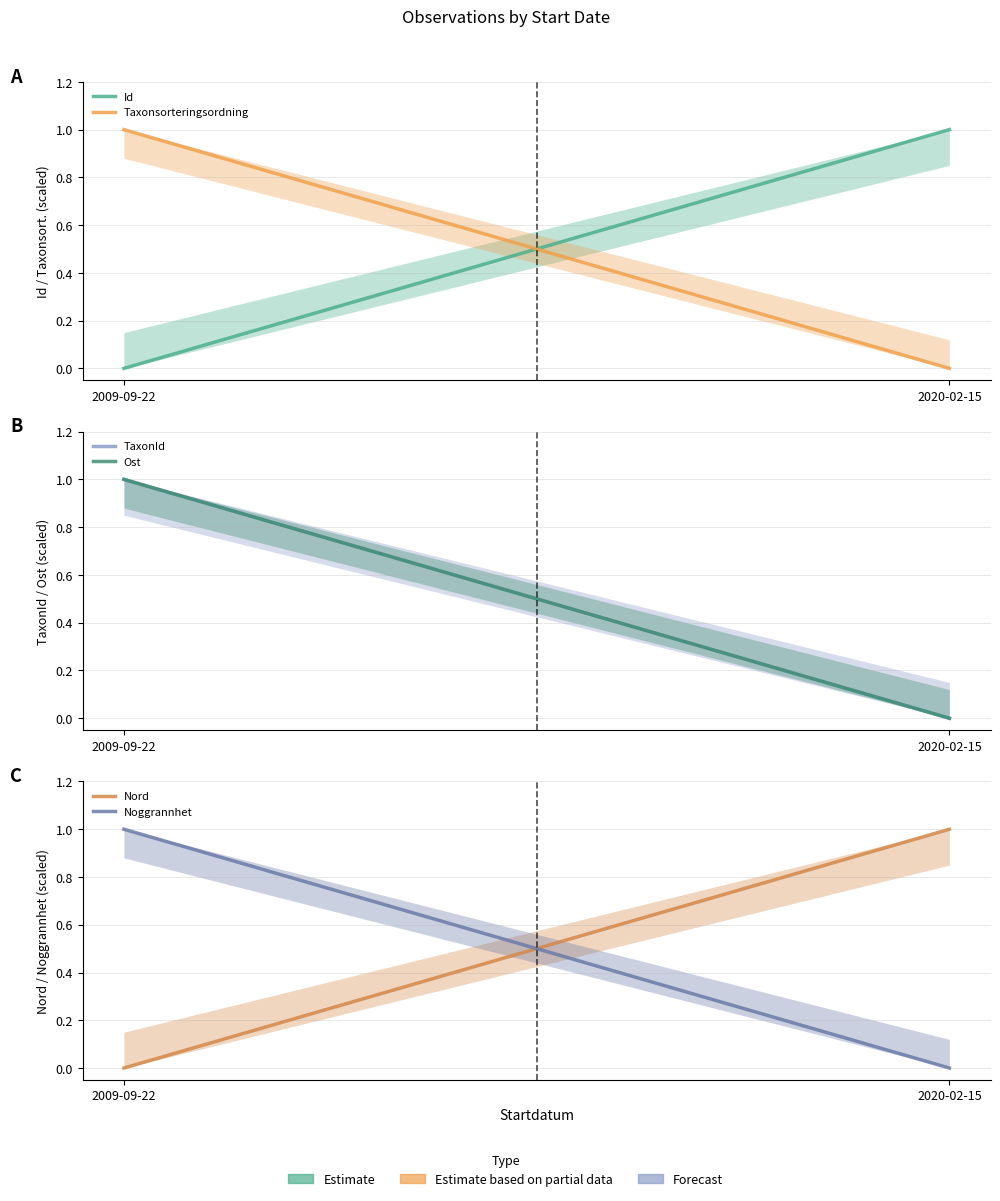

Reading left to right, extract all data points from this chart.

Id: 0	1
Taxonsorteringsordning: 1	0
TaxonId: 1	0
Ost: 1	0
Nord: 0	1
Noggrannhet: 1	0